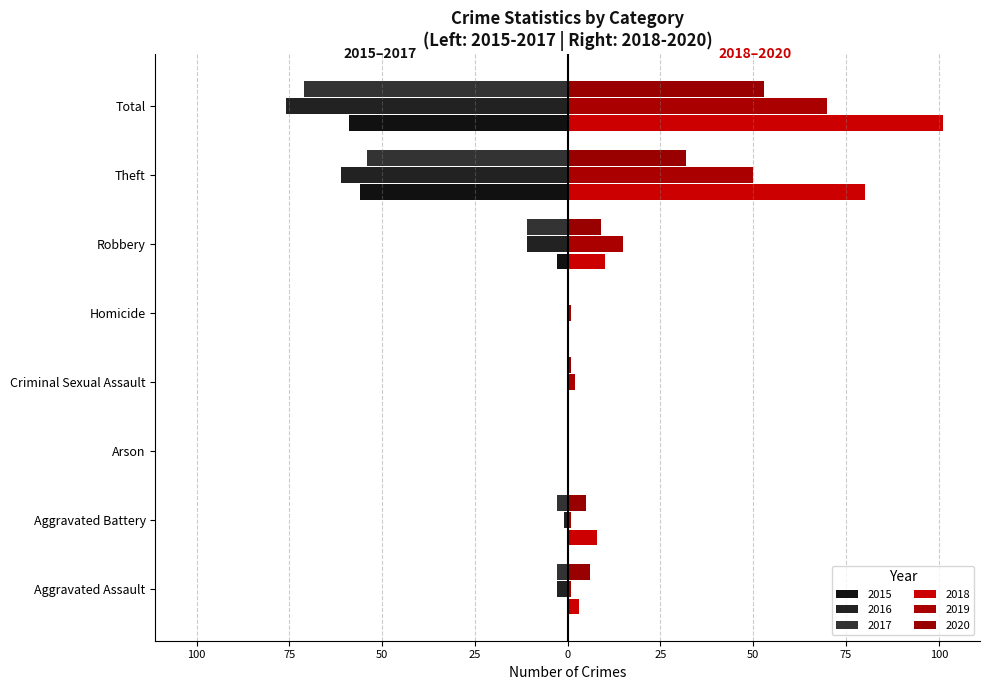

What is the difference between the highest and lowest values at Theft?

141